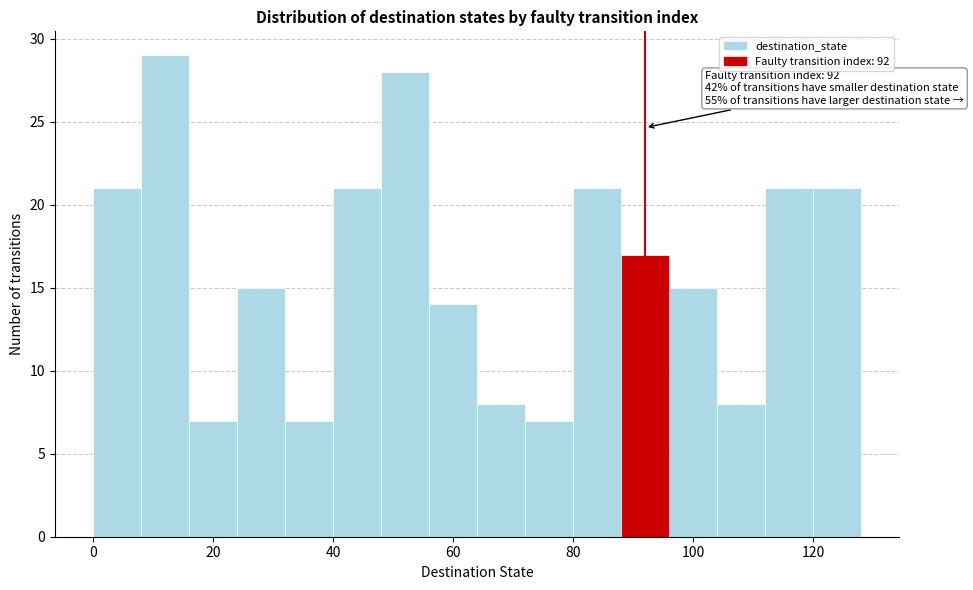

Which range on the x-axis has the tallest bar?

8 to 16